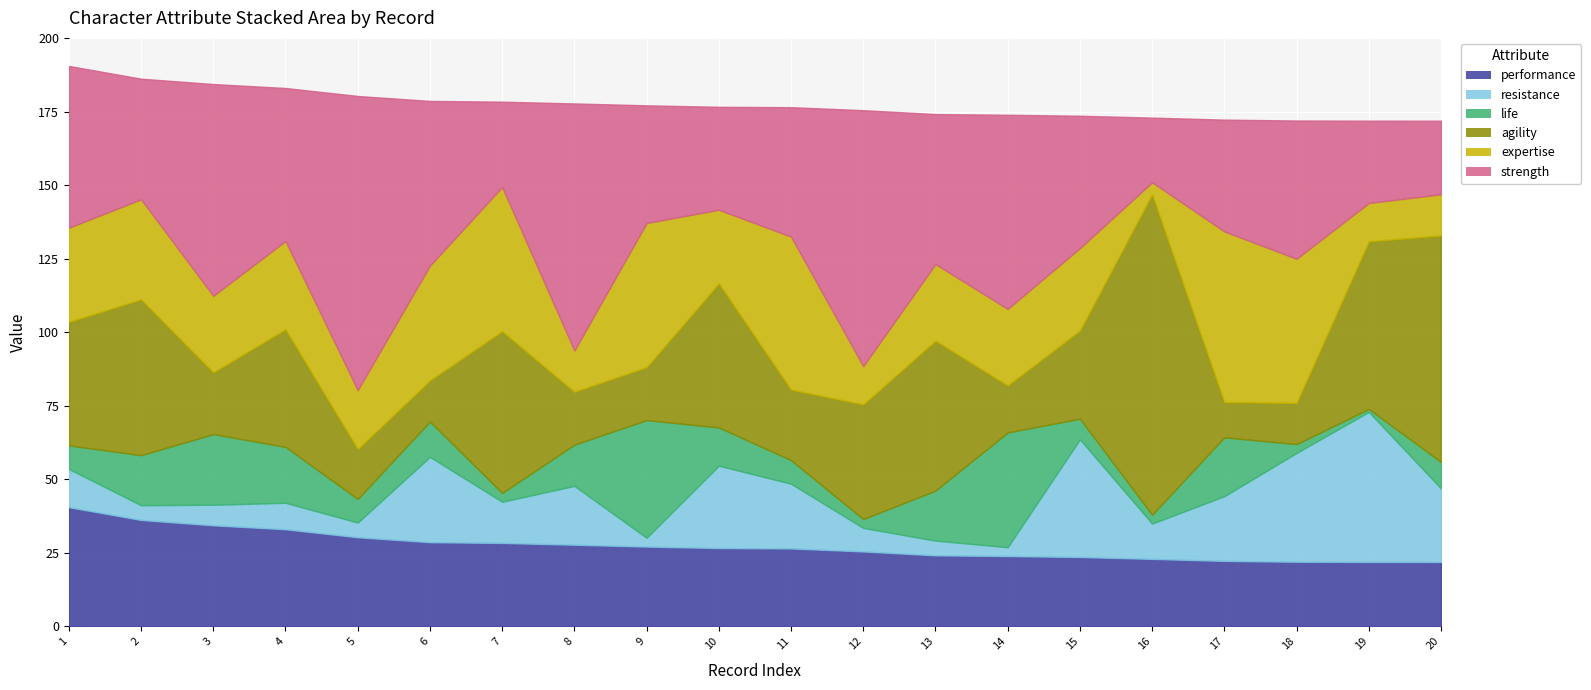

At which category does the chart reach its peak across all series?

16